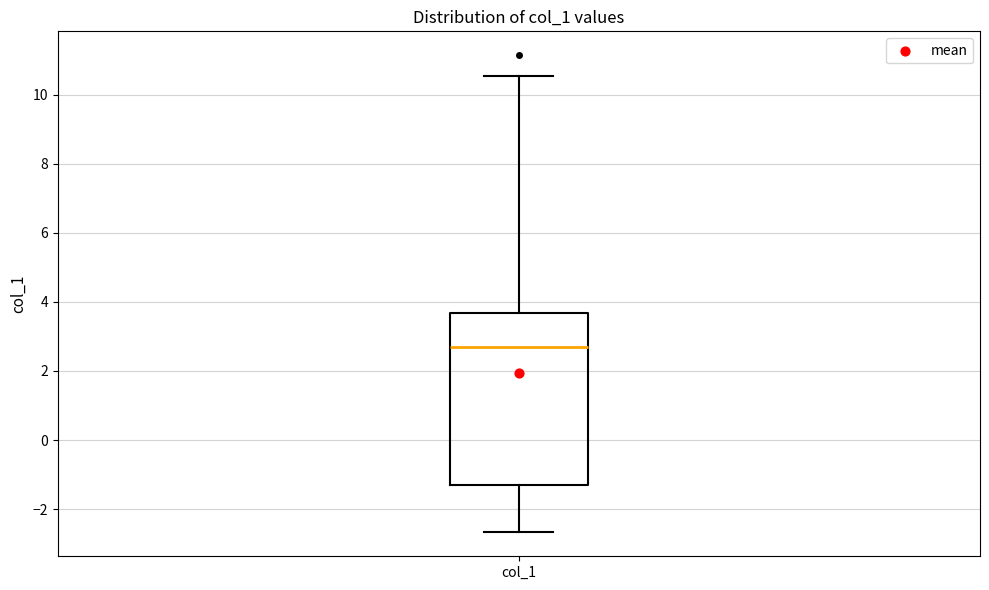

Transcribe this box plot: give where the median line is, the range the box spans, and where the two whiskers end, as read against the y-axis. The values are not printed on the chart, so give them approximately, as read against the axis.

median 2.6, box -1.2 to 3.6, whiskers -2.6 to 10.6